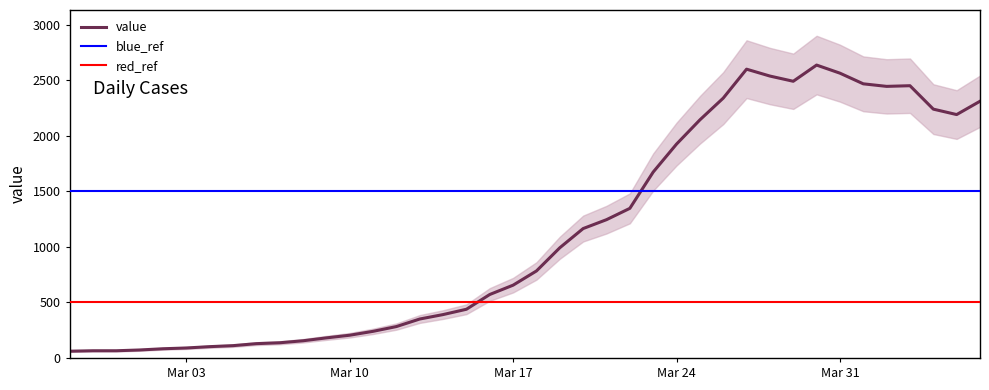

Which label corresponds to the largest value in the chart?

2020-03-30